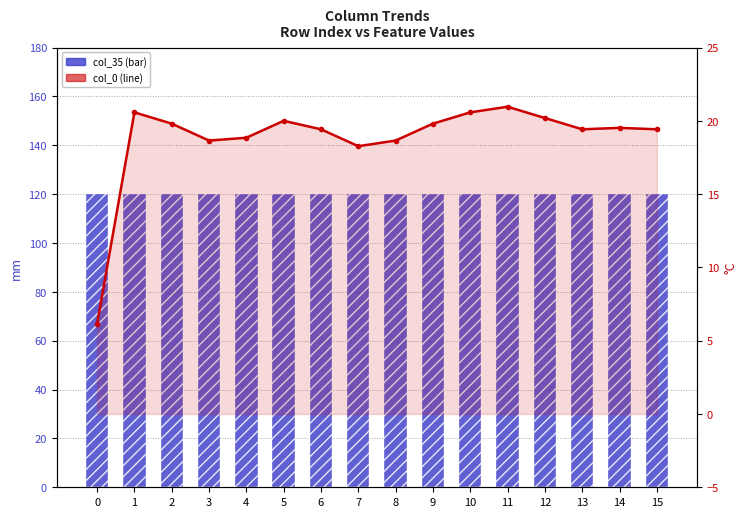

List the series in order of their peak value, lowest first.

col_0, col_35